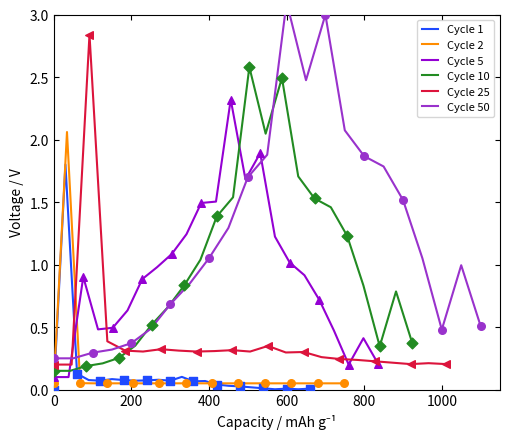

The Cycle 1 series shows -1.1 at 0. True or false?

False